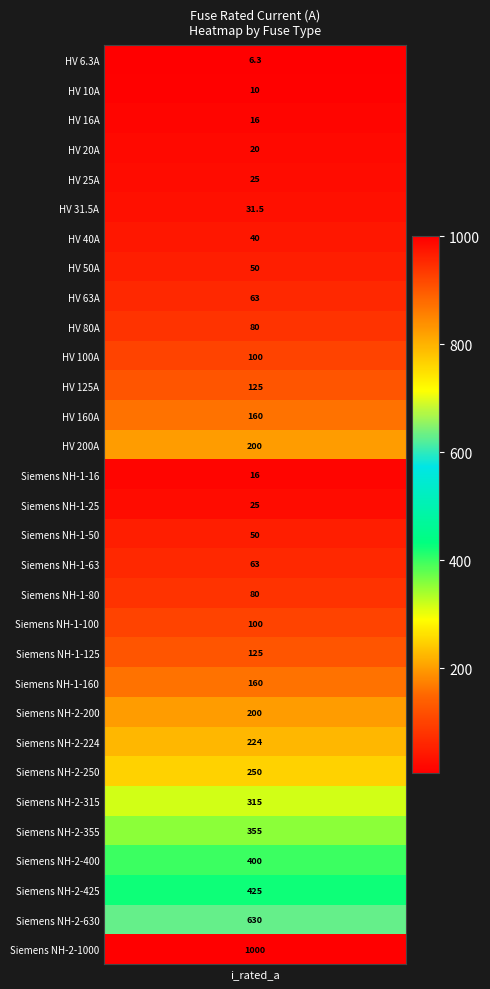

The chart shows a value of 63.0 at 8. True or false?

True